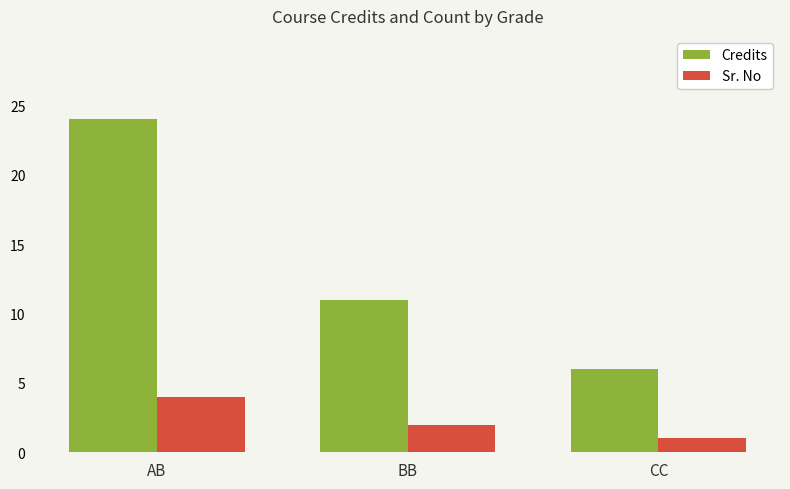

What is the label of the 2nd bar from the left?

BB